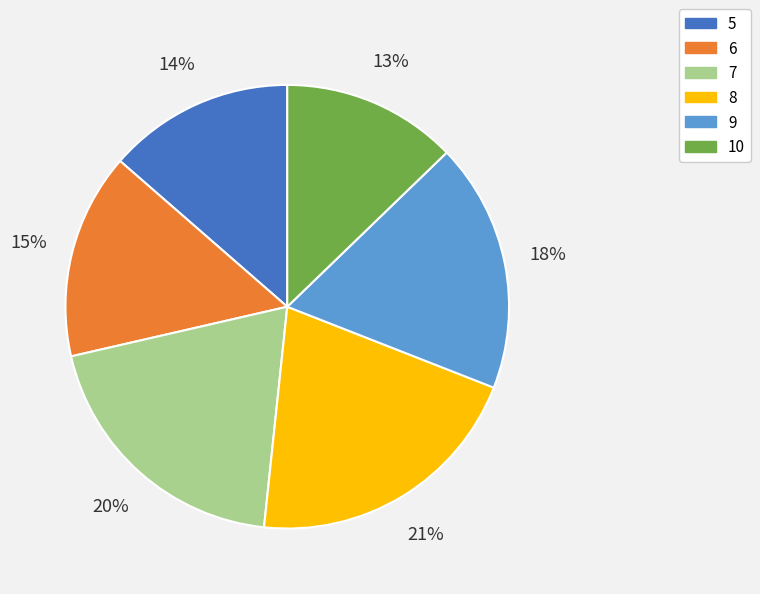

How many segments does this pie chart have?

6